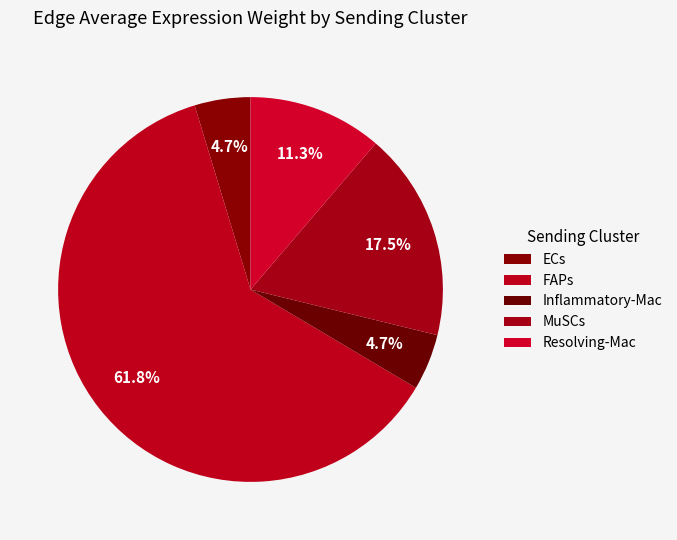

What percentage is NOT represented by MuSCs?

82.5%